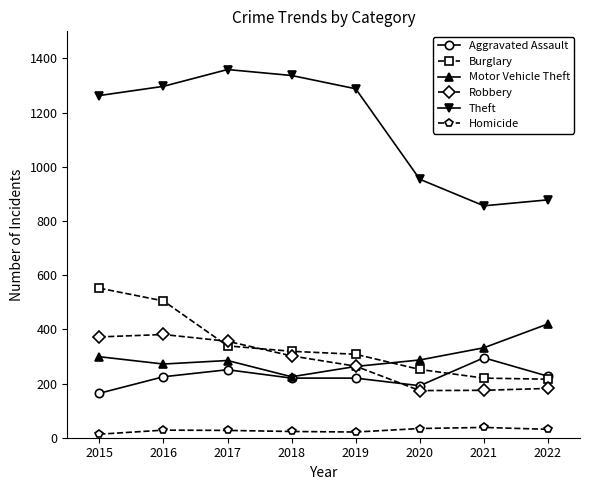

What is the highest value of the Aggravated Assault series?

295